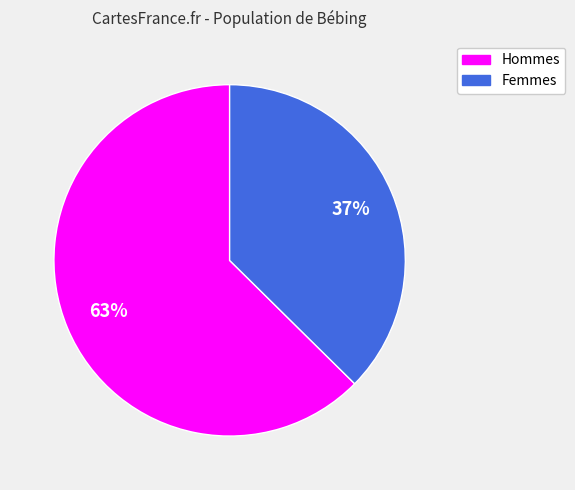

Is Femmes the majority of the pie?

No